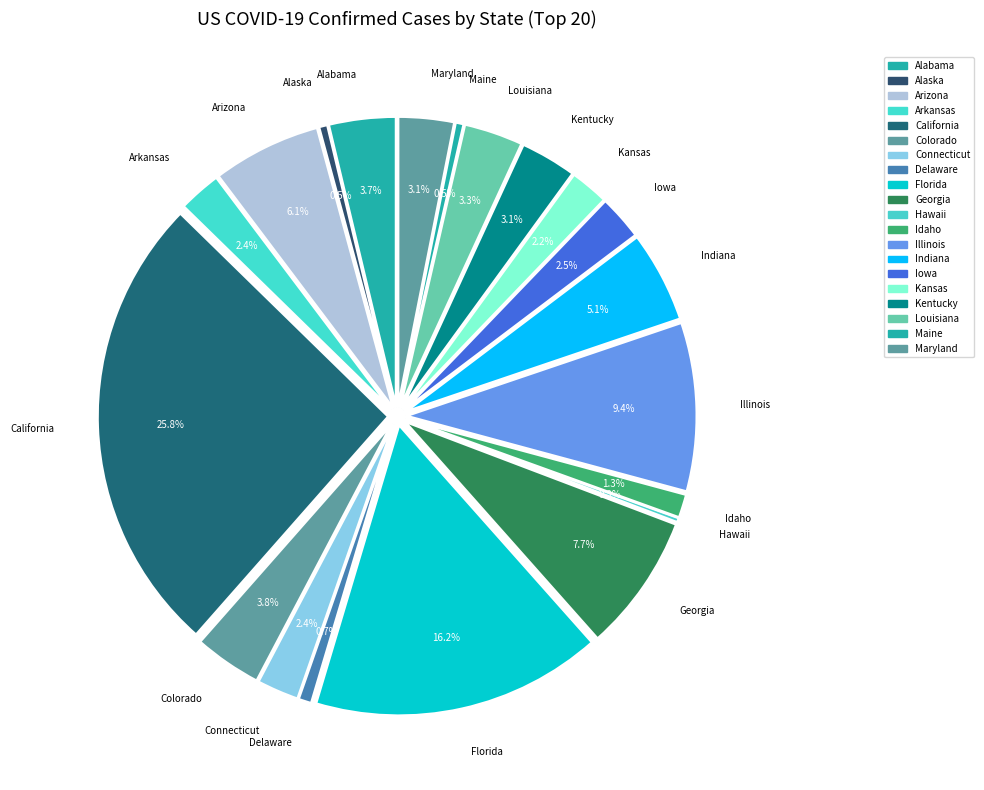

To the nearest percent, what is the difference between the largest and smallest slice percentages?

26%